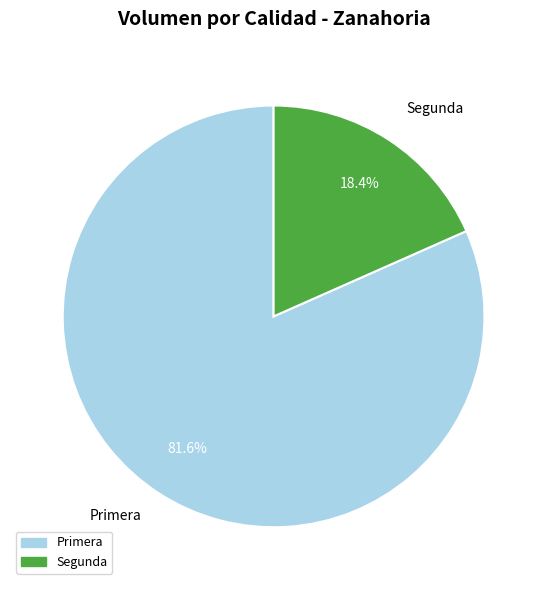

Rank the categories by value from lowest to highest.

Segunda, Primera